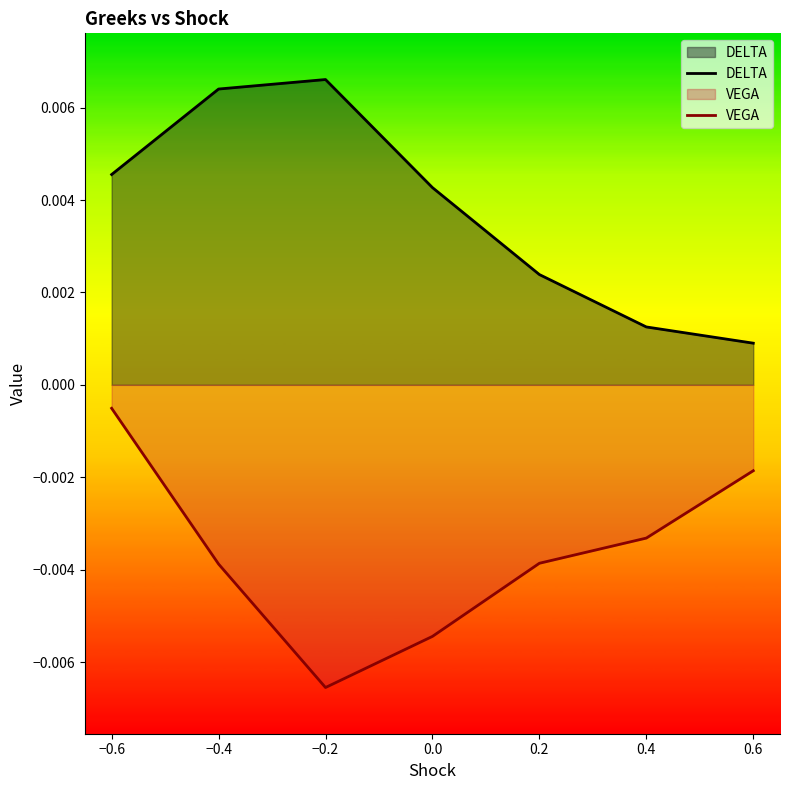

Between −0.6 and 0.6, which series saw the biggest shift?

DELTA